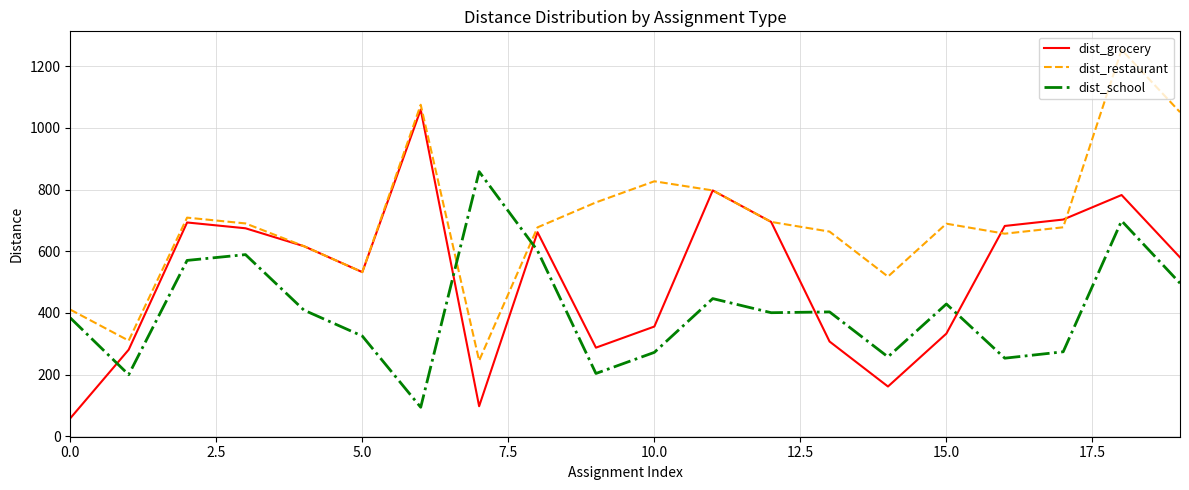

How many interior local valleys does the dist_restaurant series have?

5